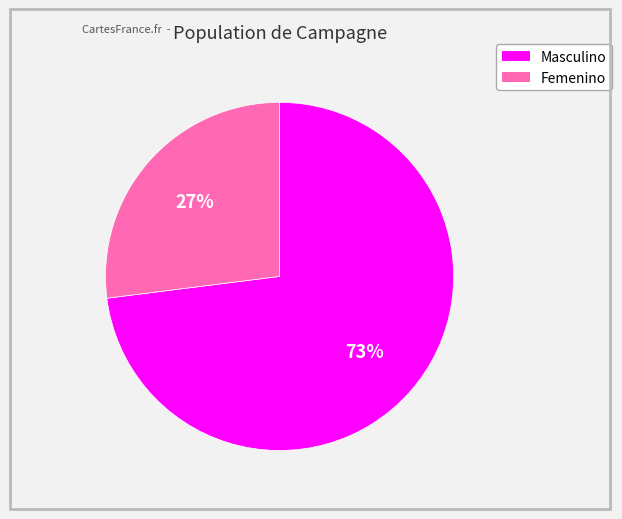

Does Femenino account for over 50% of the chart?

No